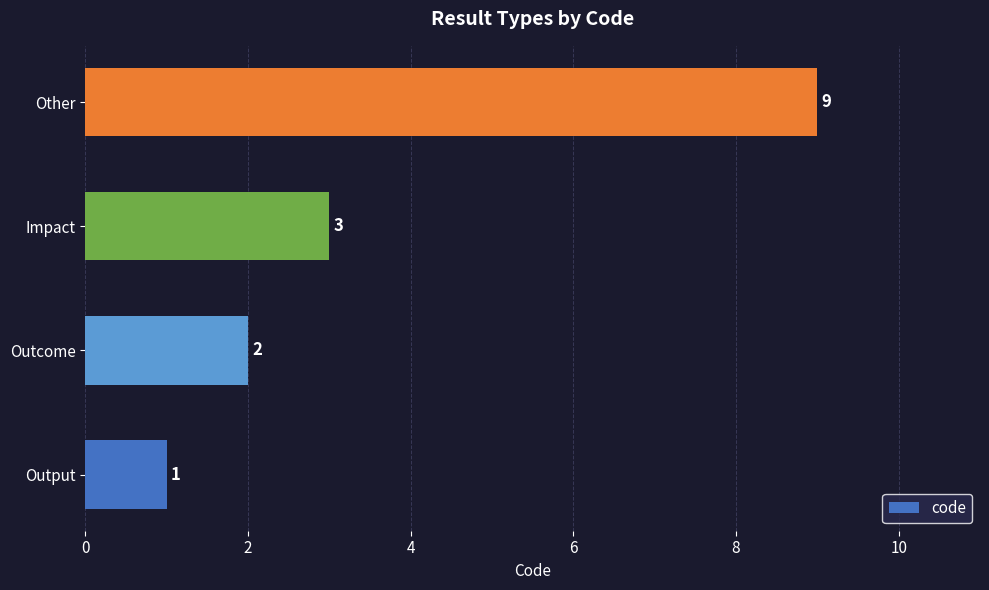

What is the average value?

4